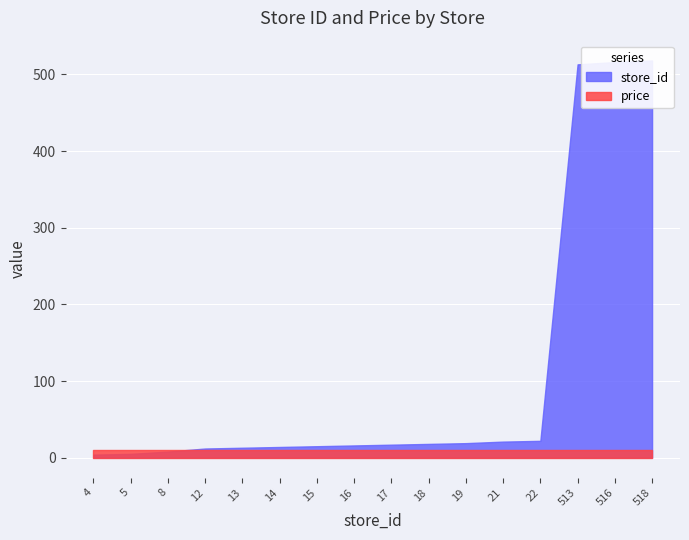

The value of price at 17 is 9.9. True or false?

True